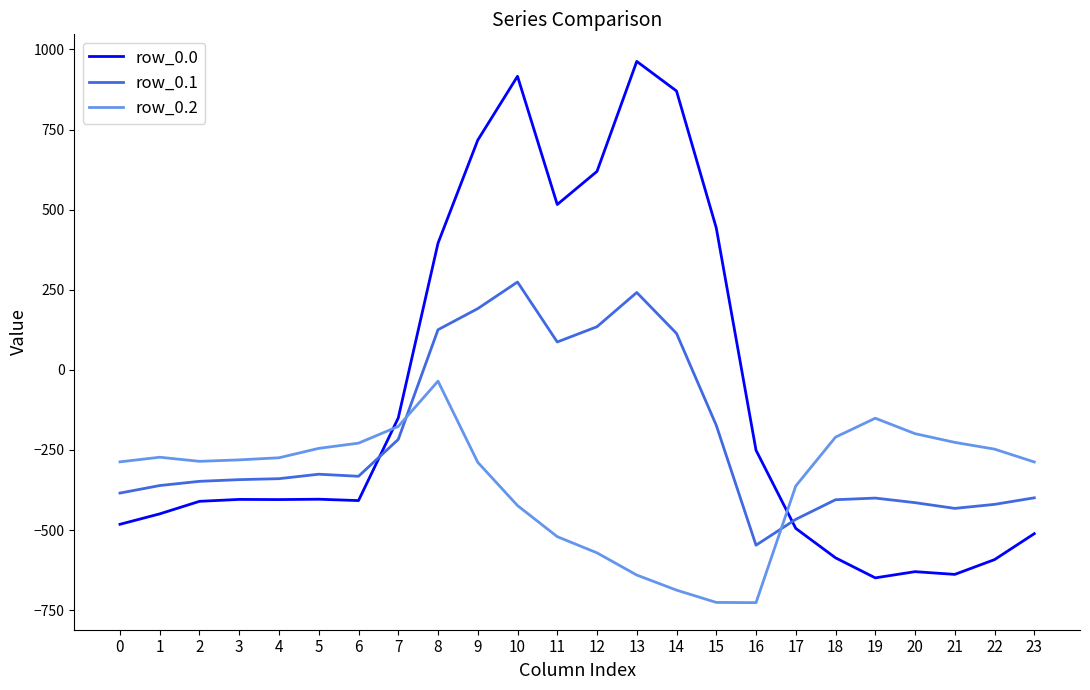

Where is row_0.0 nearest to the value 156?

8